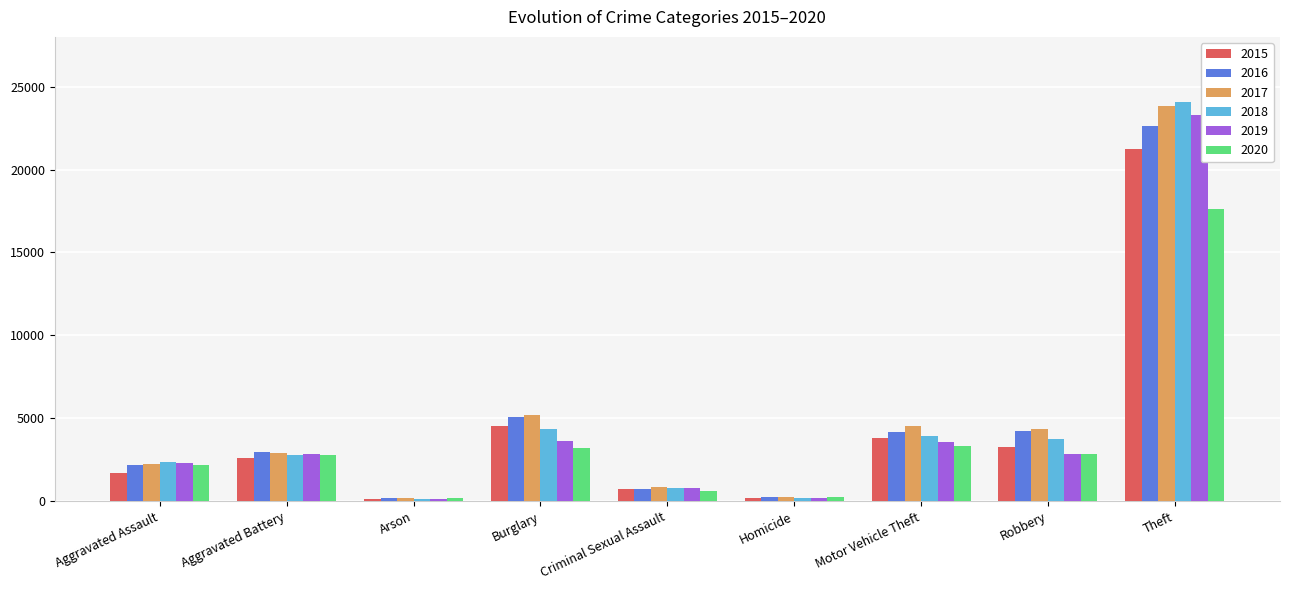

Does the chart contain stacked bars?

No